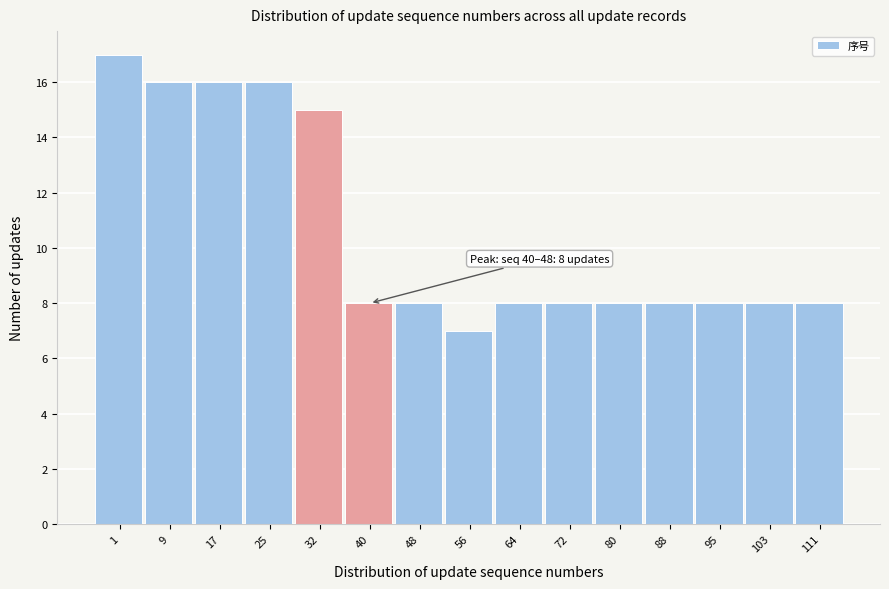

Reading left to right, transcribe all the data shown in this chart.

1=17	9=16	17=16	25=16	32=15	40=8	48=8	56=7	64=8	72=8	80=8	88=8	95=8	103=8	111=8